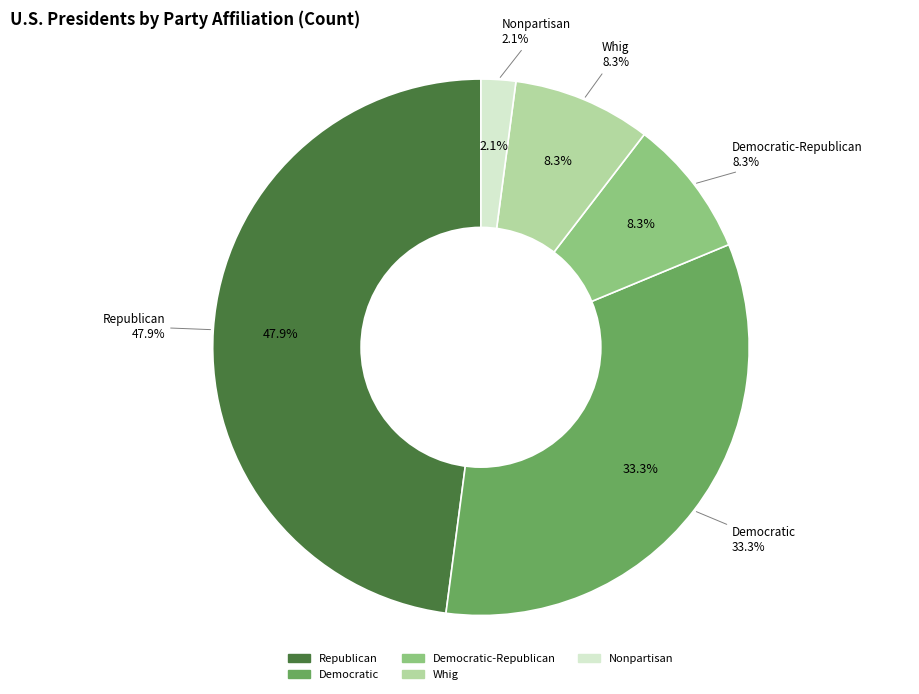

Does any single category account for the majority?

No